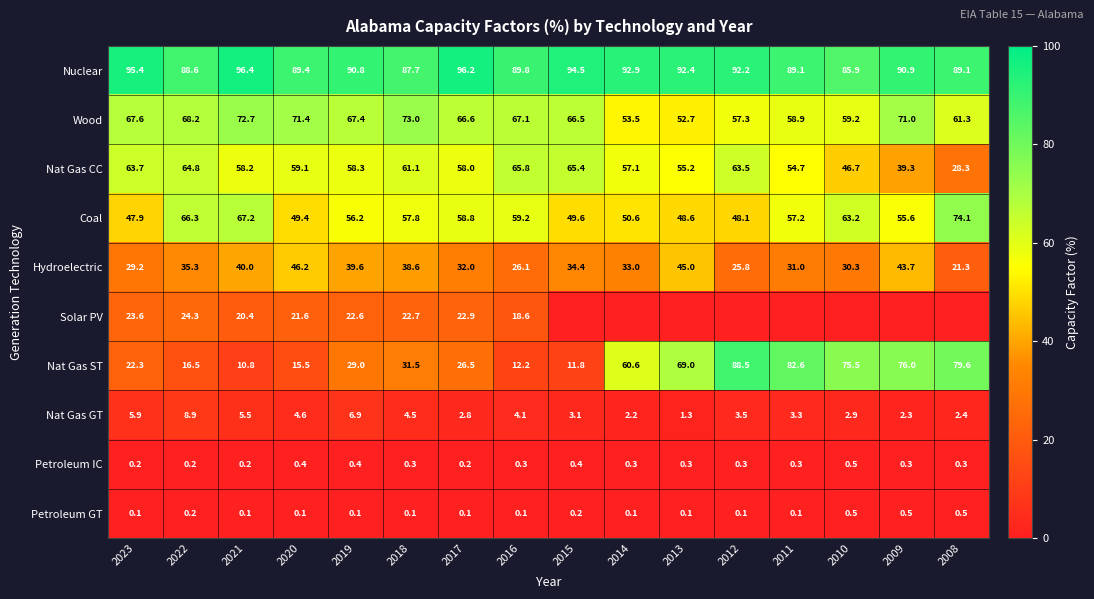

Where is Wood nearest to the value 62?

2008